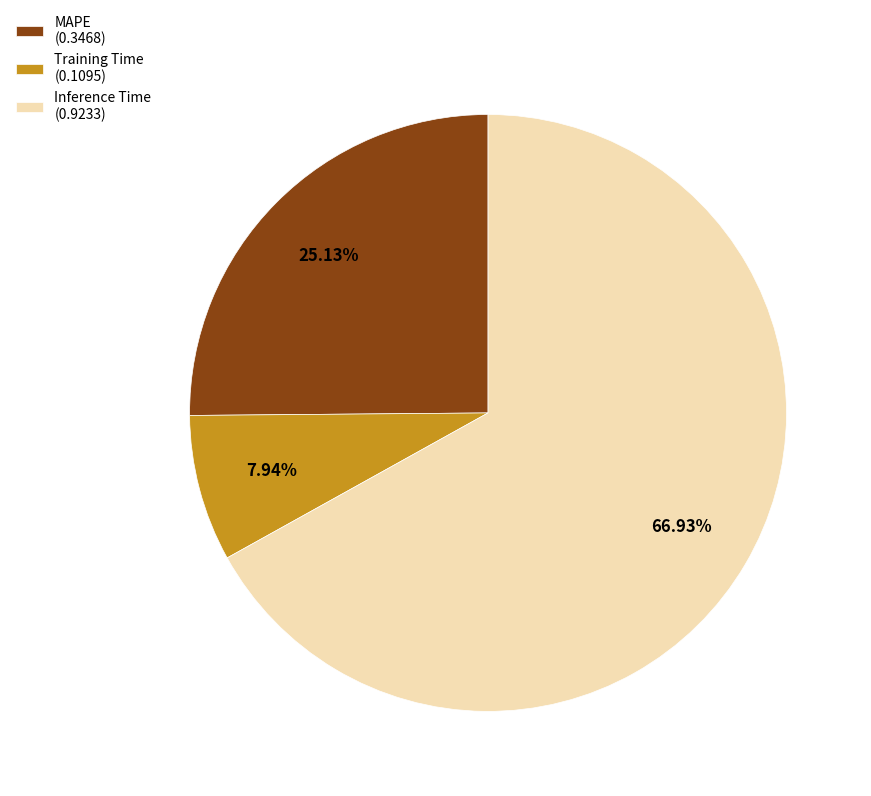

True or false: Training Time accounts for 8% of the total.

True